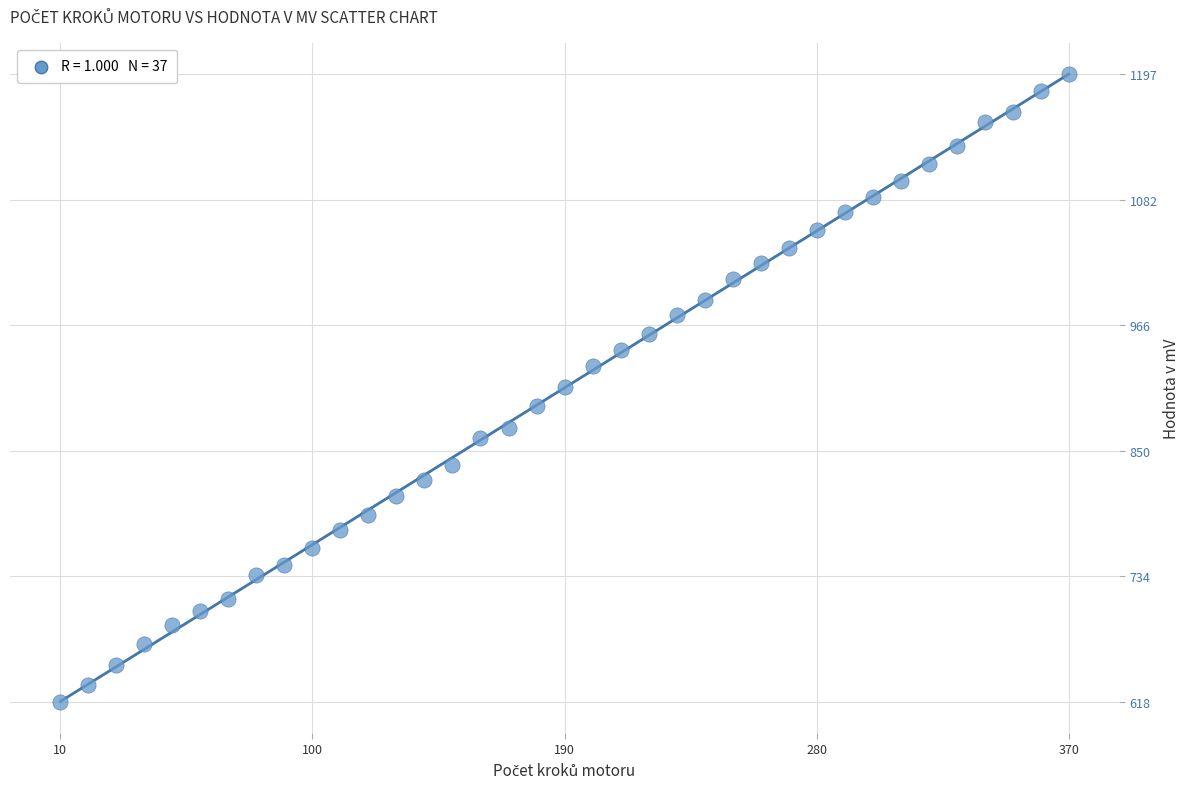

What is the range of X values (max minus min)?

360.0